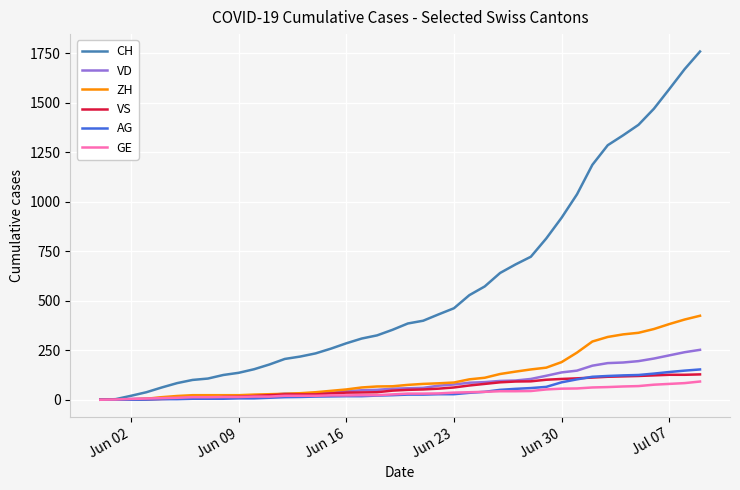

Which series has the largest range (max minus min)?

CH